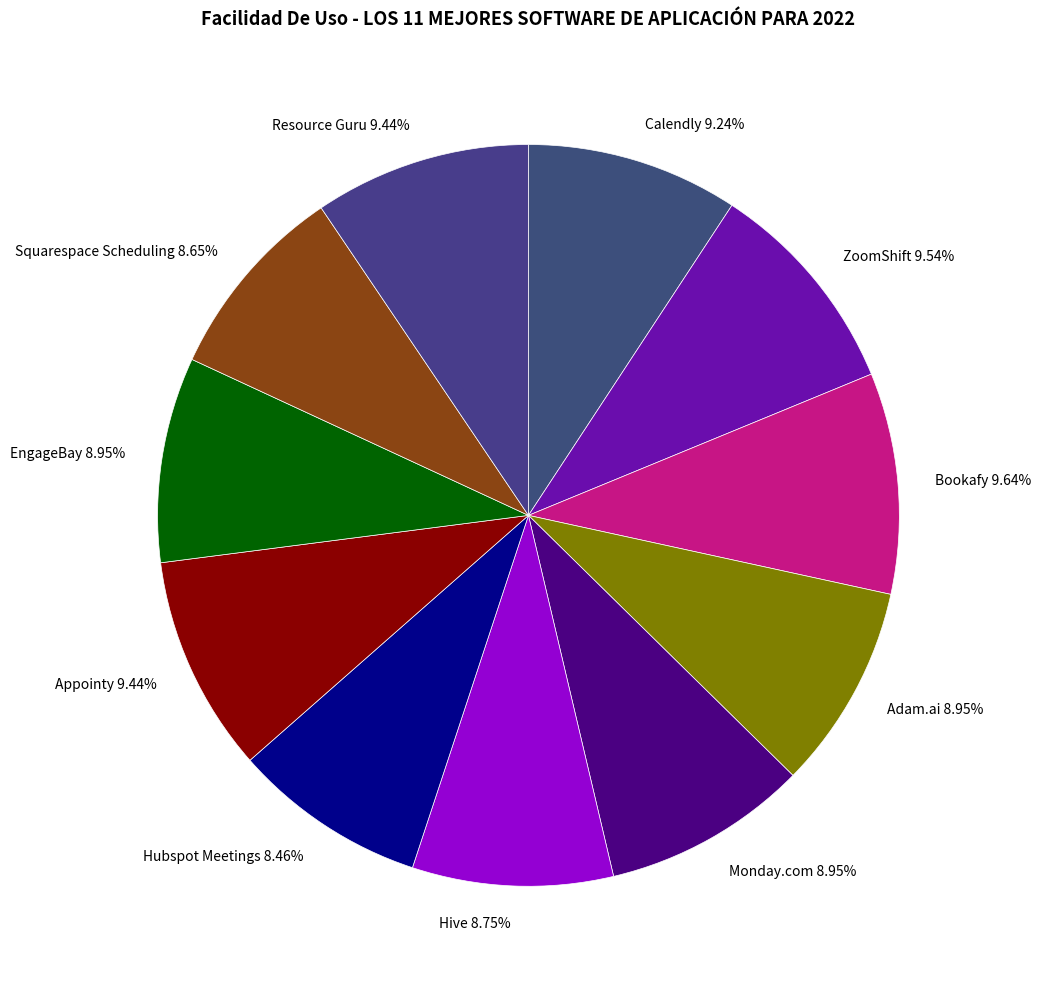

Does Hubspot Meetings 8.46% account for over 50% of the chart?

No